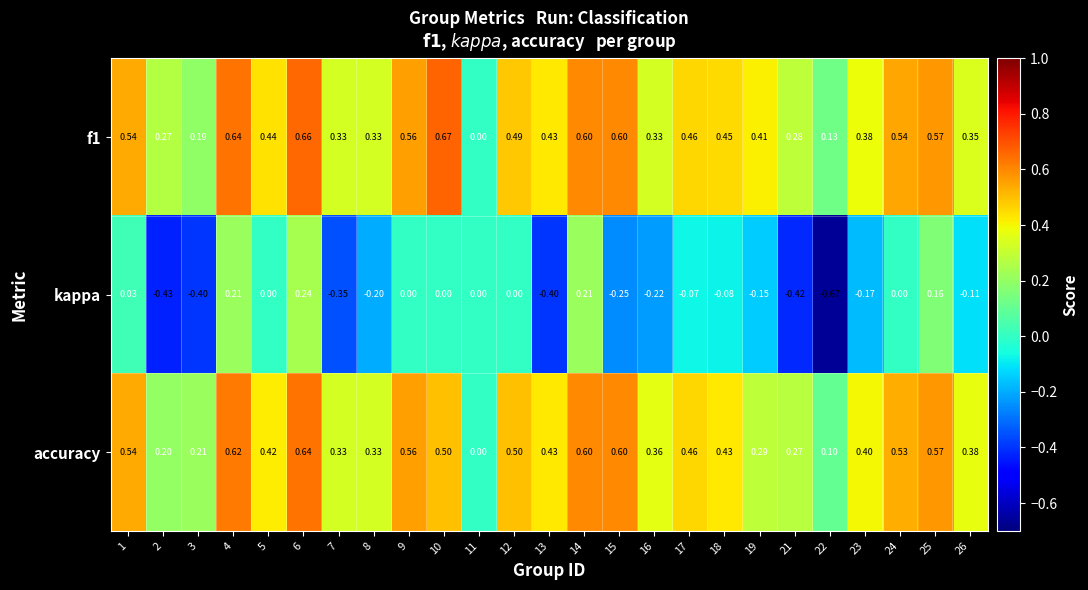

Between 2 and 13, which series saw the biggest shift?

accuracy